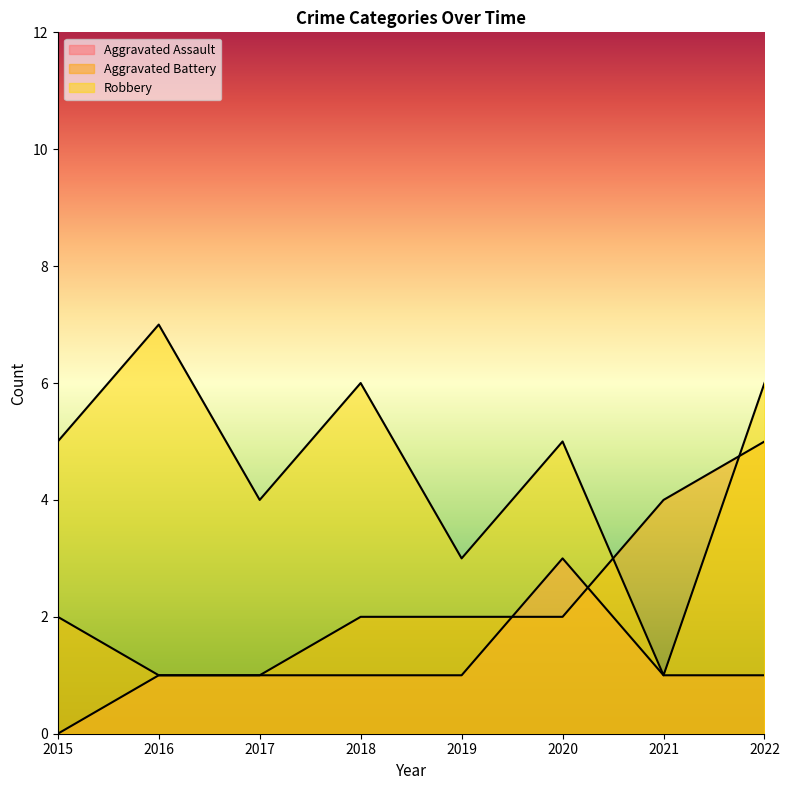

Which series has the largest range (max minus min)?

Robbery